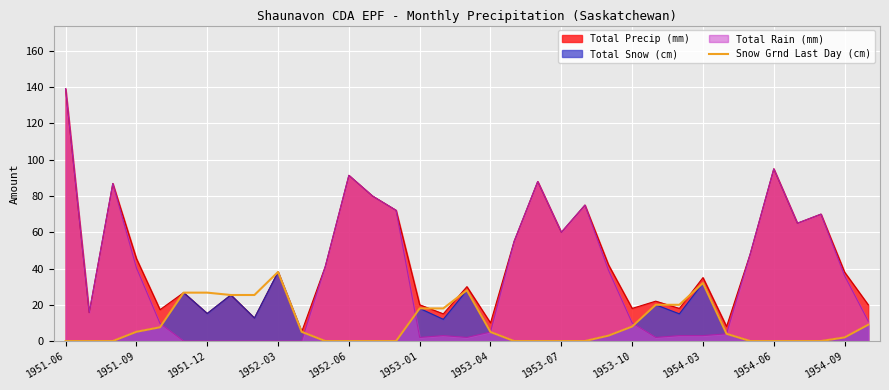

Does the chart display data point markers on the line(s)?

No